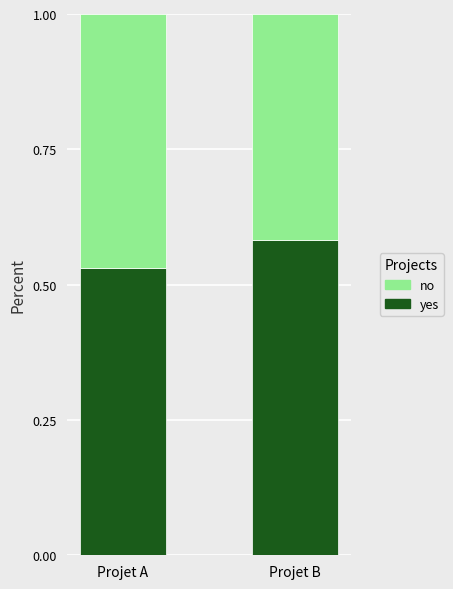

What is the total value across all series at Projet B?

1.0